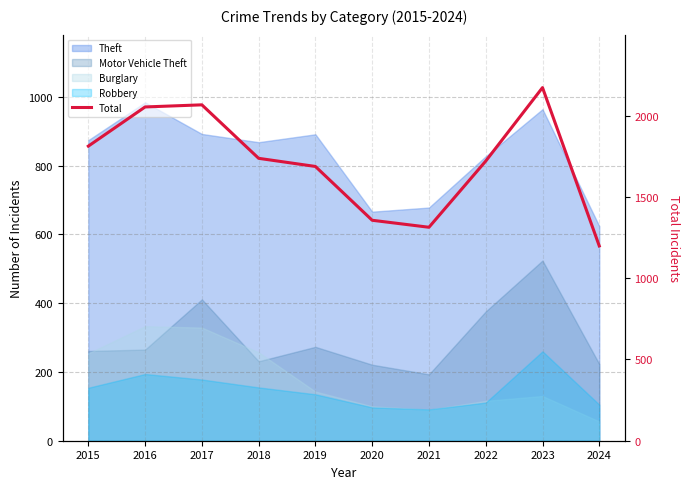

Reading left to right, what are all the values shown in this chart?

2015=1812	2016=2053	2017=2066	2018=1737	2019=1687	2020=1356	2021=1313	2022=1720	2023=2172	2024=1198